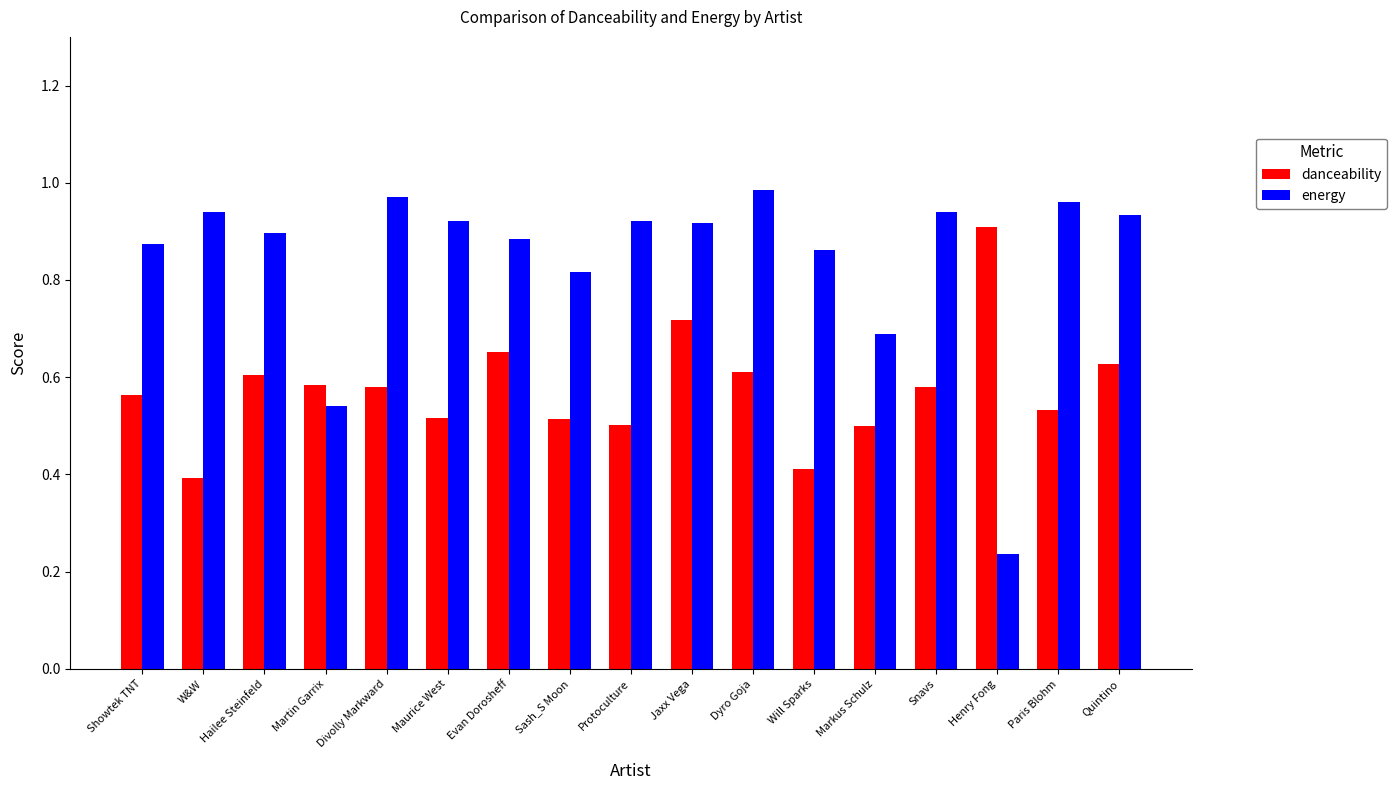

At which label does energy reach its minimum?

Henry Fong